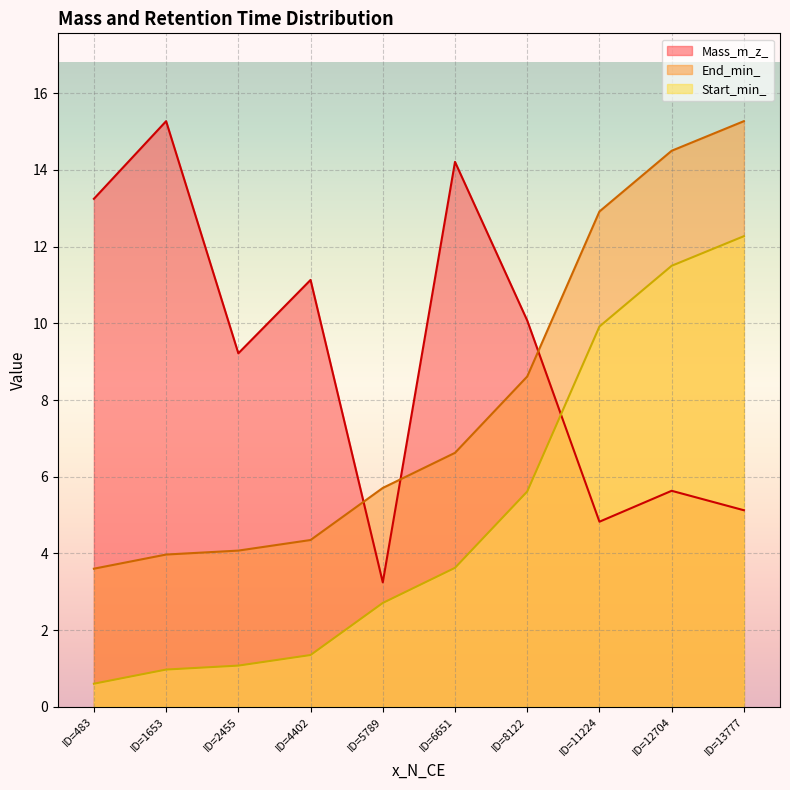

At how many categories does at least one series exceed 3?

10